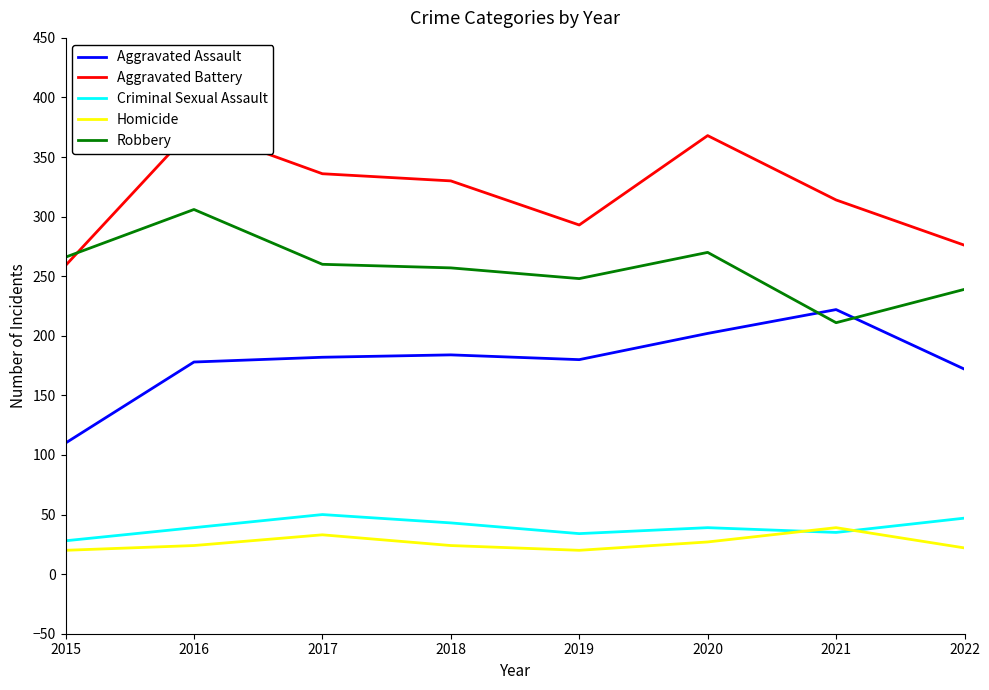

What is the smallest value displayed?

20